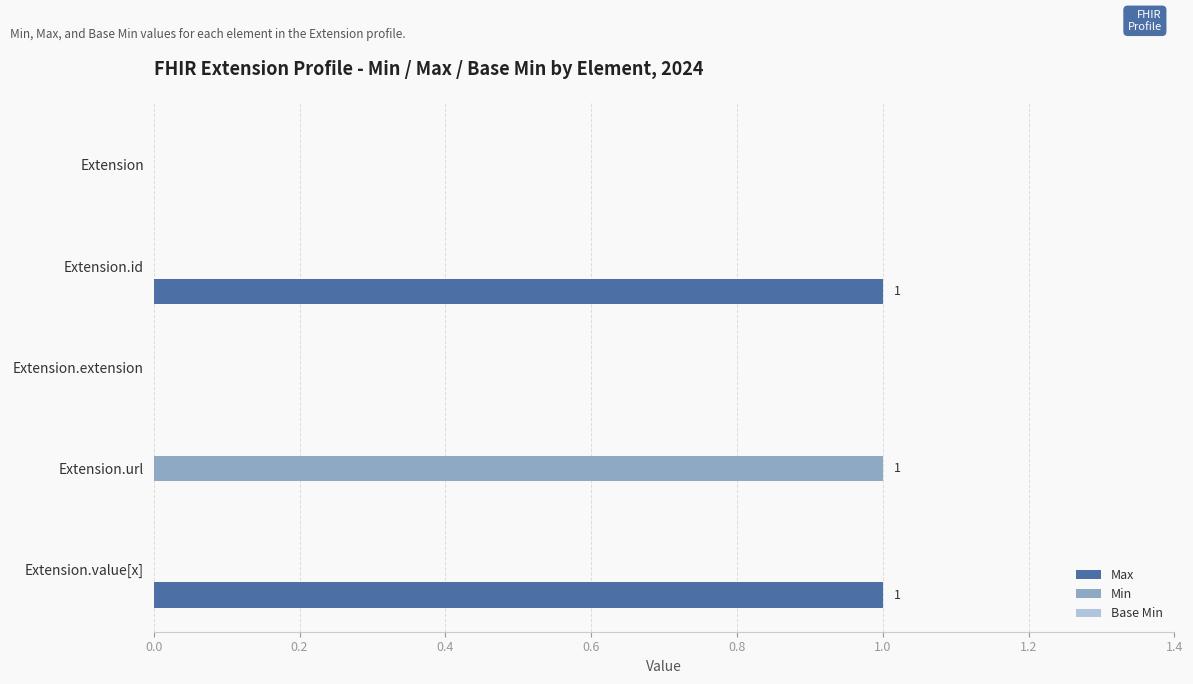

Count the number of data series in this chart.

2